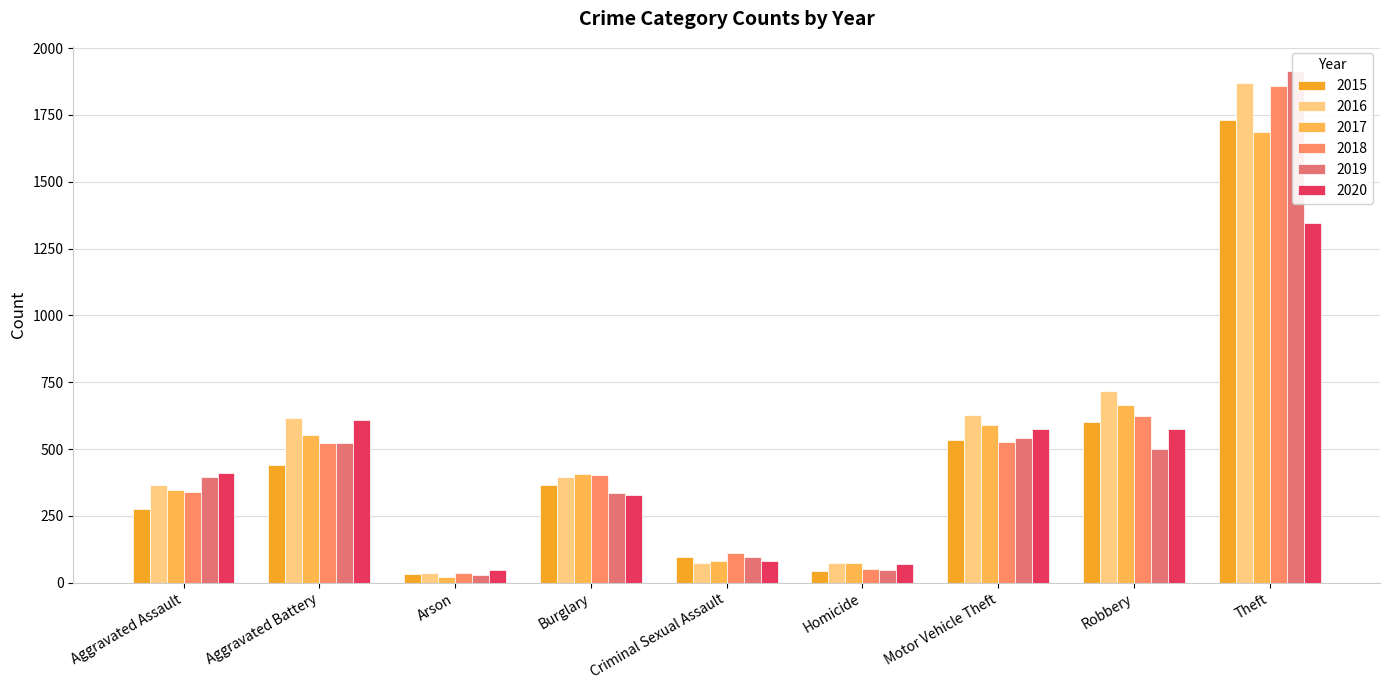

How many bars are there in each group?

6